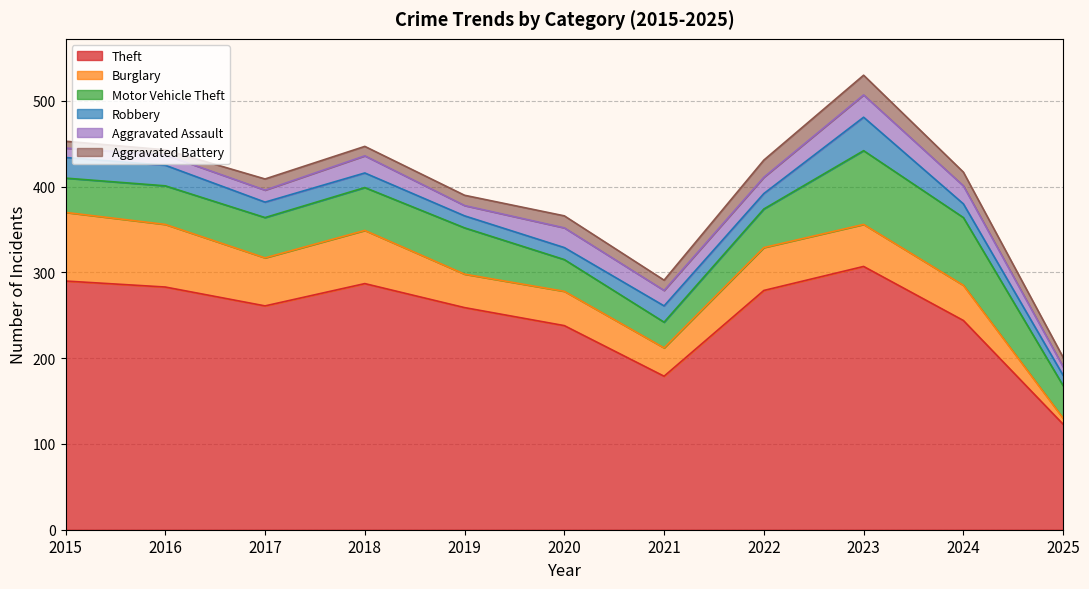

Which has a higher value, 2023 or 2022?

2023